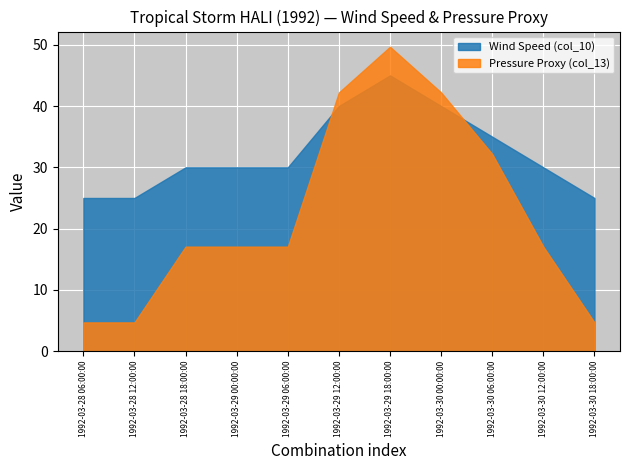

What is the smallest value displayed?

4.7